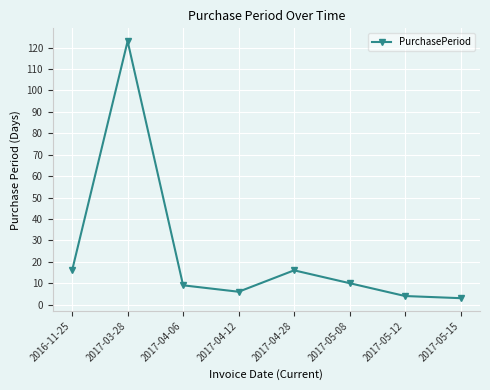

The chart shows a value of 3 at 2017-05-15. True or false?

True